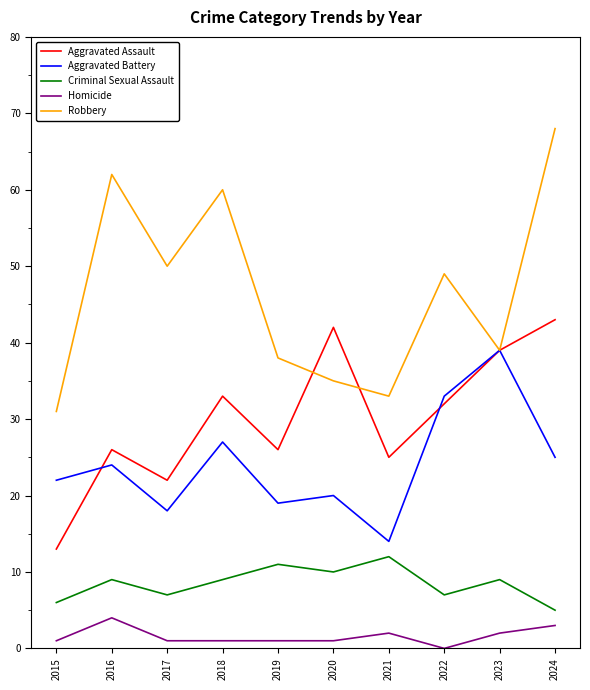

Between 2017 and 2020, which series saw the biggest shift?

Aggravated Assault